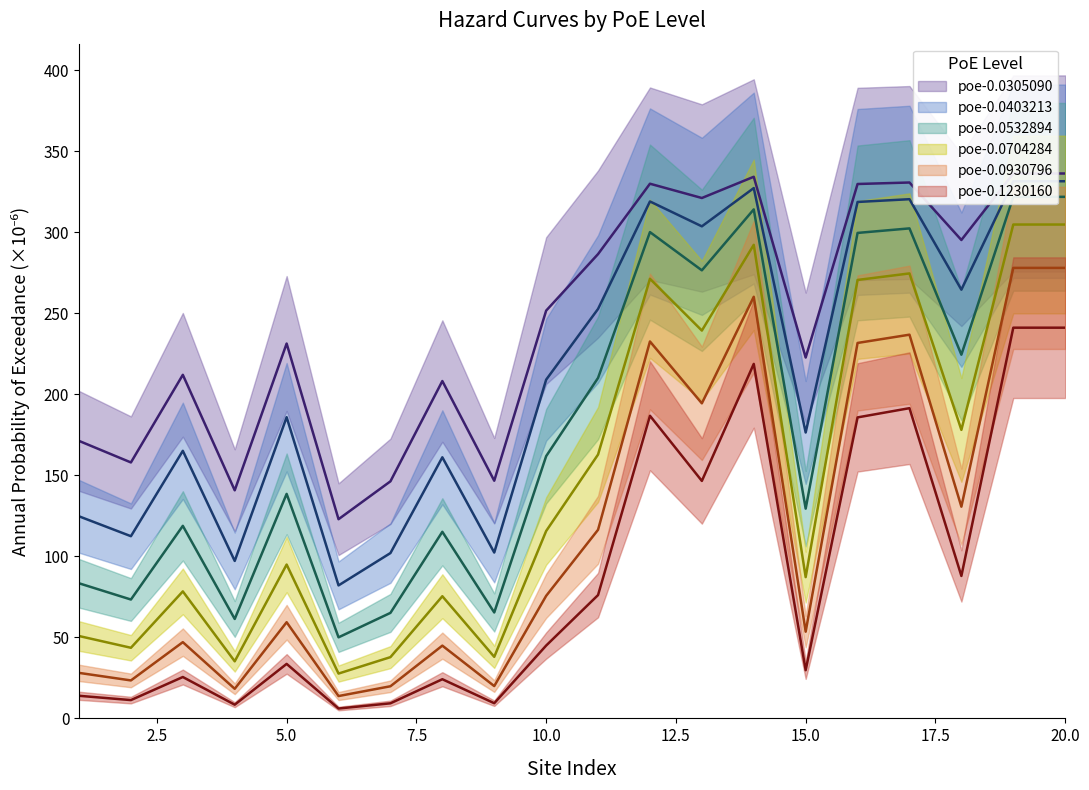

In poe-0.0930796, how many points are lower than both neighbors (excluding endpoints)?

7